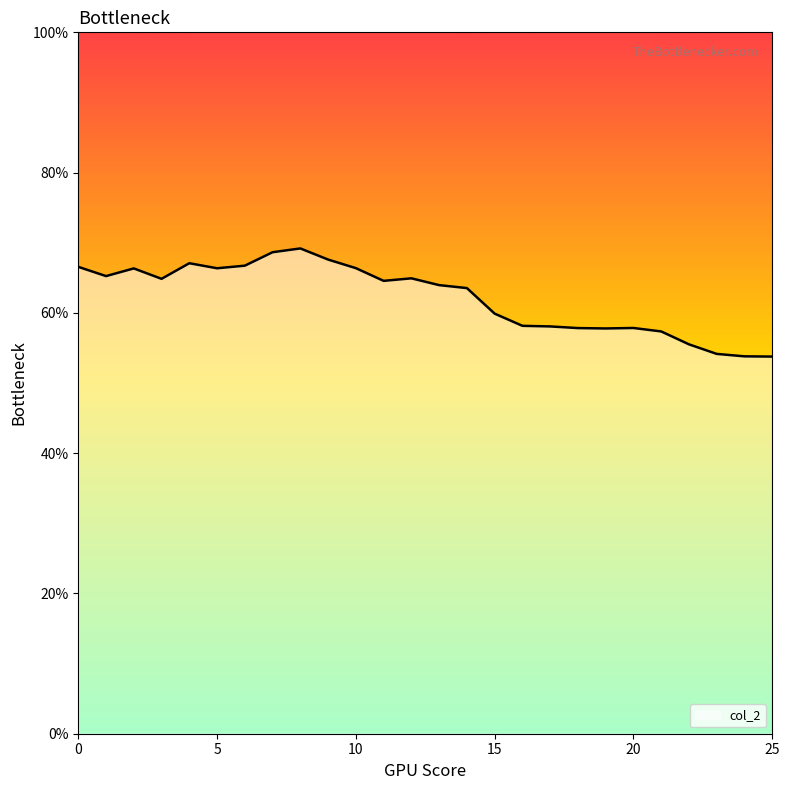

What is the value of the 11th point from the left?

0.7